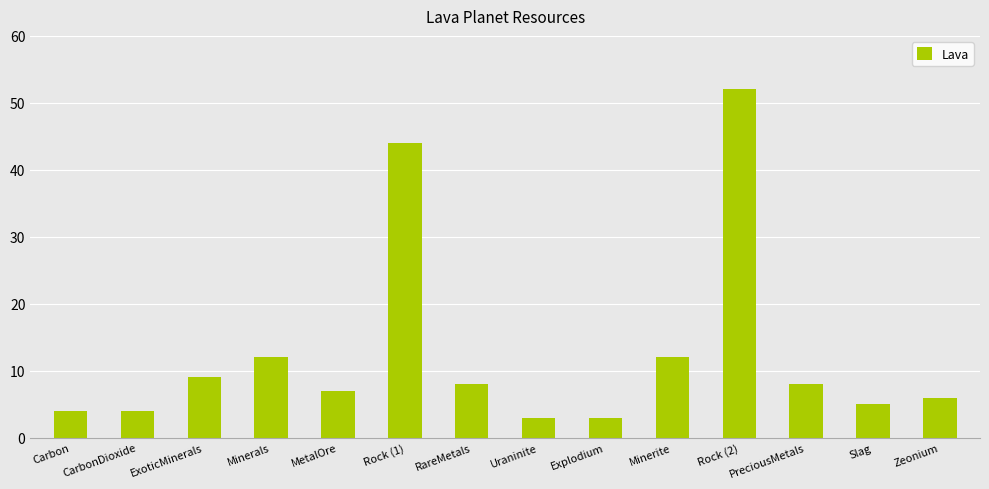

How many values are below 8?

7